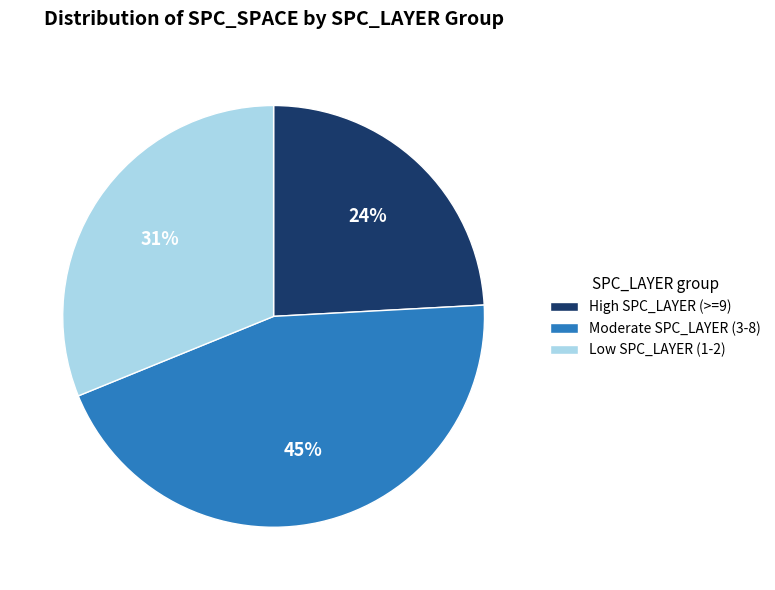

How many slices are in this pie chart?

3